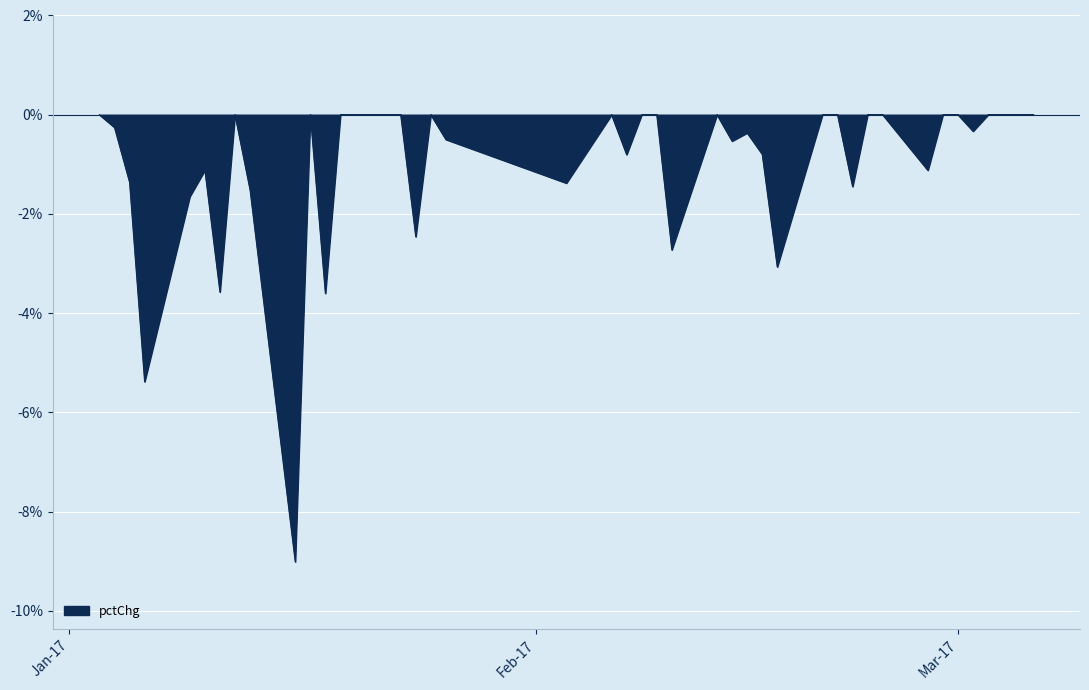

What is the smallest value displayed?

-9.0